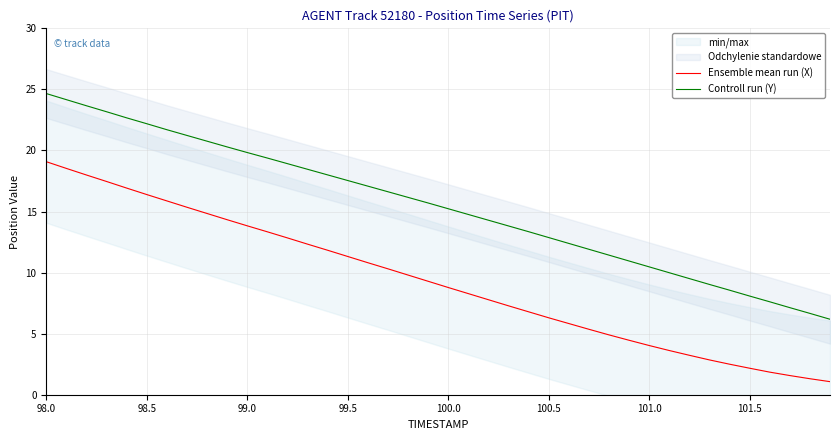

Reading right to left, what are all the values shown in this chart?

Ensemble mean run (X): 1.1	1.3	1.6	1.8	2.2	2.5	2.8	3.2	3.6	4.0	4.5	4.9	5.4	5.8	6.3	6.8	7.3	7.8	8.3	8.8	9.3	9.8	10.3	10.8	11.3	11.8	12.3	12.8	13.3	13.8	14.3	14.8	15.3	15.9	16.4	16.9	17.5	18.0	18.5	19.1
Controll run (Y): 6.2	6.7	7.1	7.6	8.1	8.6	9.0	9.5	10.0	10.5	11.0	11.4	11.9	12.4	12.9	13.3	13.8	14.3	14.8	15.2	15.7	16.2	16.6	17.1	17.5	18.0	18.5	18.9	19.4	19.8	20.3	20.8	21.2	21.7	22.2	22.7	23.2	23.7	24.2	24.7